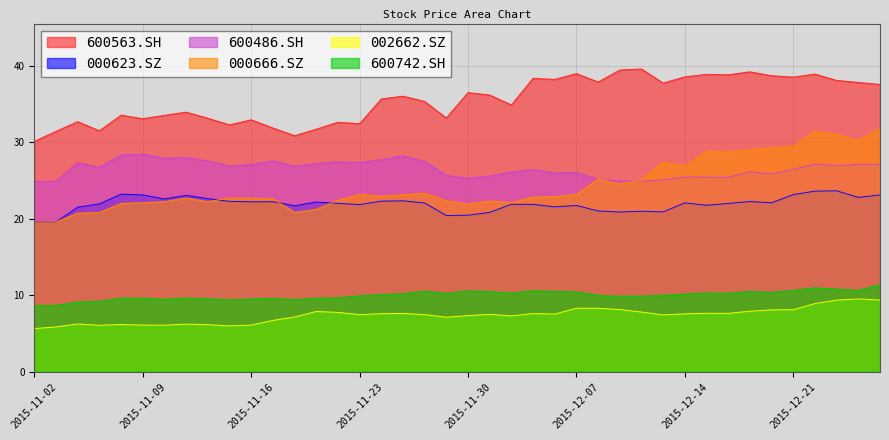

What is the label of the 5th point from the right?

2015-12-21